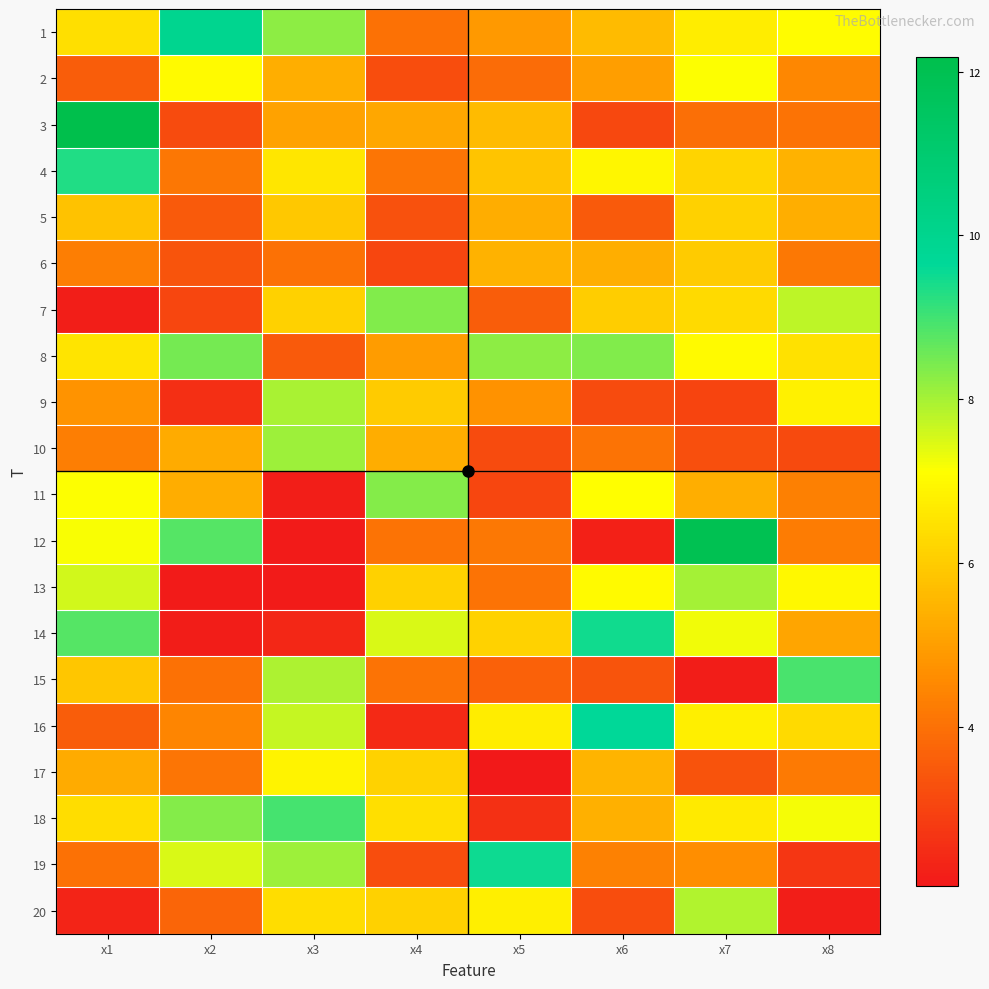

How many categories are shown in the chart?

8